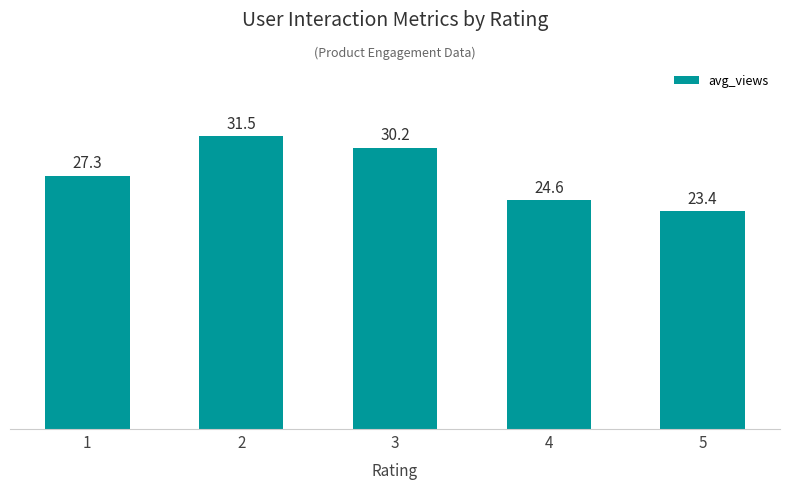

What is the greatest value displayed?

31.5